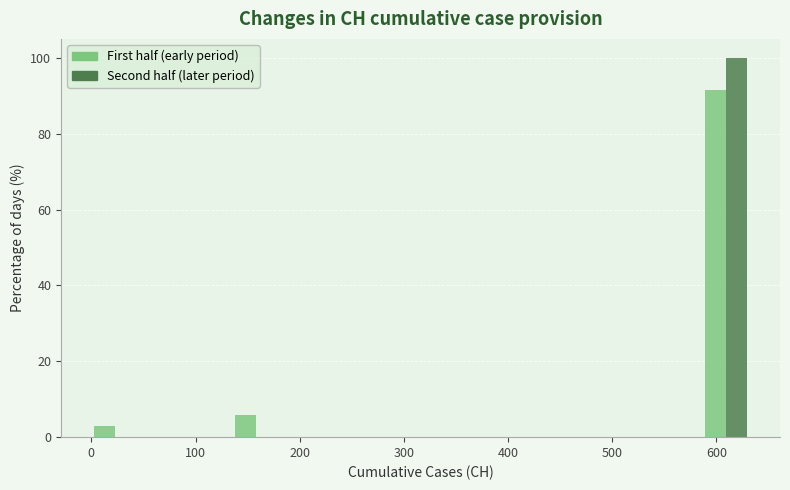

Reading left to right, list every range on the x-axis with the height of the bar of each series over it. Neither the bar edges nor the heights are printed on the chart, so give them approximately, as read against the axes.

0 to 50: First half (early period)=2	Second half (later period)=0
50 to 90: First half (early period)=0	Second half (later period)=0
90 to 140: First half (early period)=0	Second half (later period)=0
140 to 180: First half (early period)=6	Second half (later period)=0
180 to 230: First half (early period)=0	Second half (later period)=0
230 to 270: First half (early period)=0	Second half (later period)=0
270 to 320: First half (early period)=0	Second half (later period)=0
320 to 360: First half (early period)=0	Second half (later period)=0
360 to 410: First half (early period)=0	Second half (later period)=0
410 to 450: First half (early period)=0	Second half (later period)=0
450 to 500: First half (early period)=0	Second half (later period)=0
500 to 540: First half (early period)=0	Second half (later period)=0
540 to 590: First half (early period)=0	Second half (later period)=0
590 to 630: First half (early period)=92	Second half (later period)=100